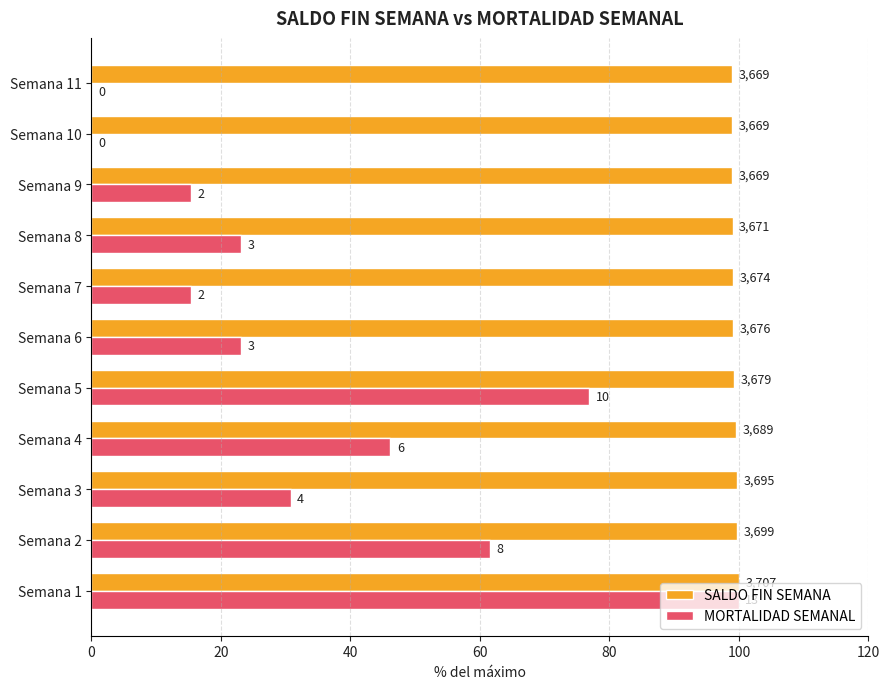

What is the difference between the maximum and second lowest values in the SALDO FIN SEMANA series?

1.0